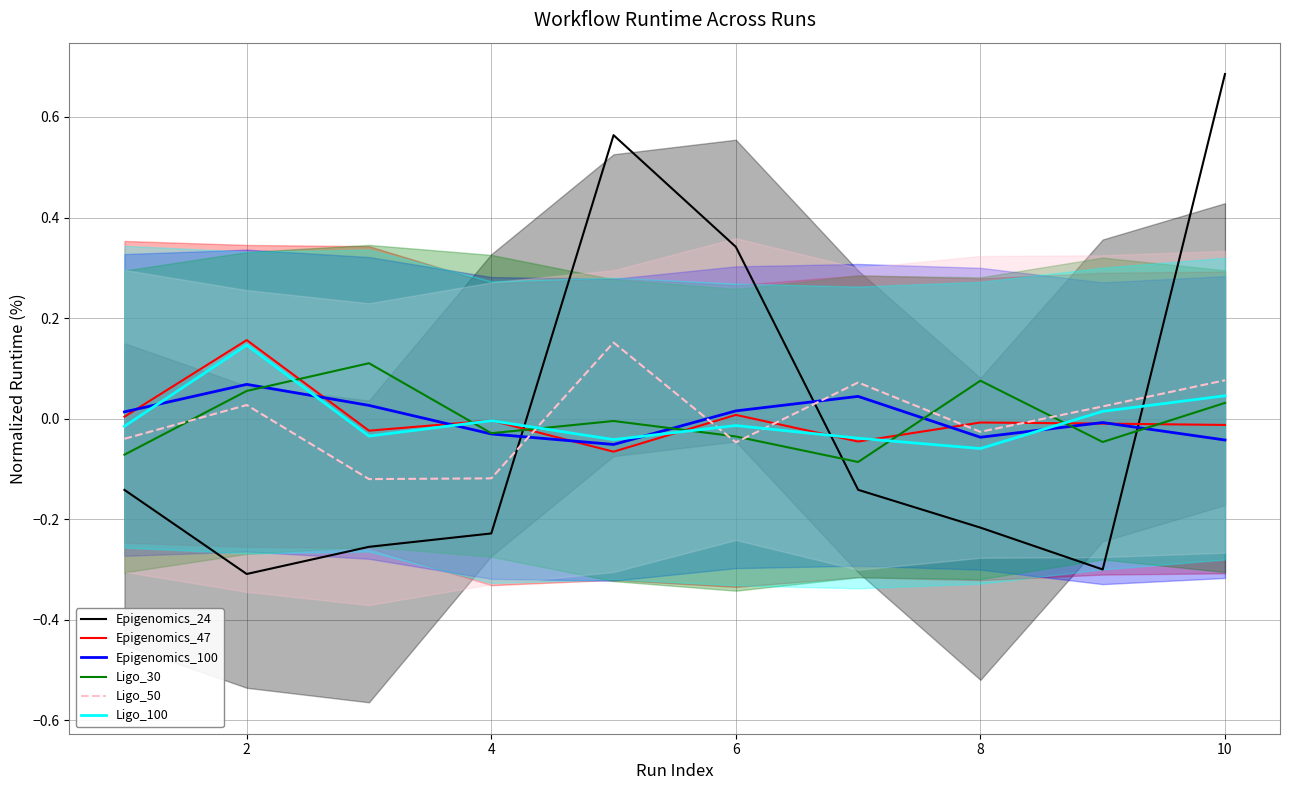

True or false: Ligo_50 has a value of -0.2 at 4.

False